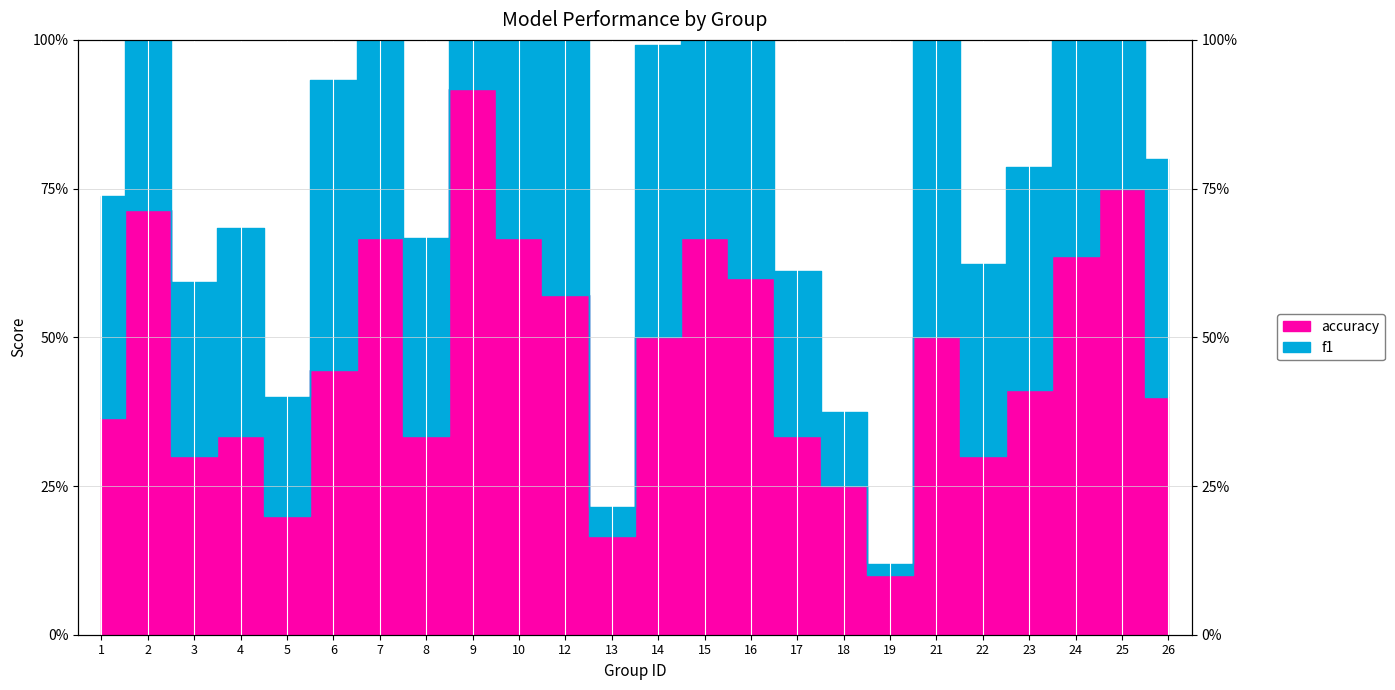

Is this an area chart (filled region under the line)?

No